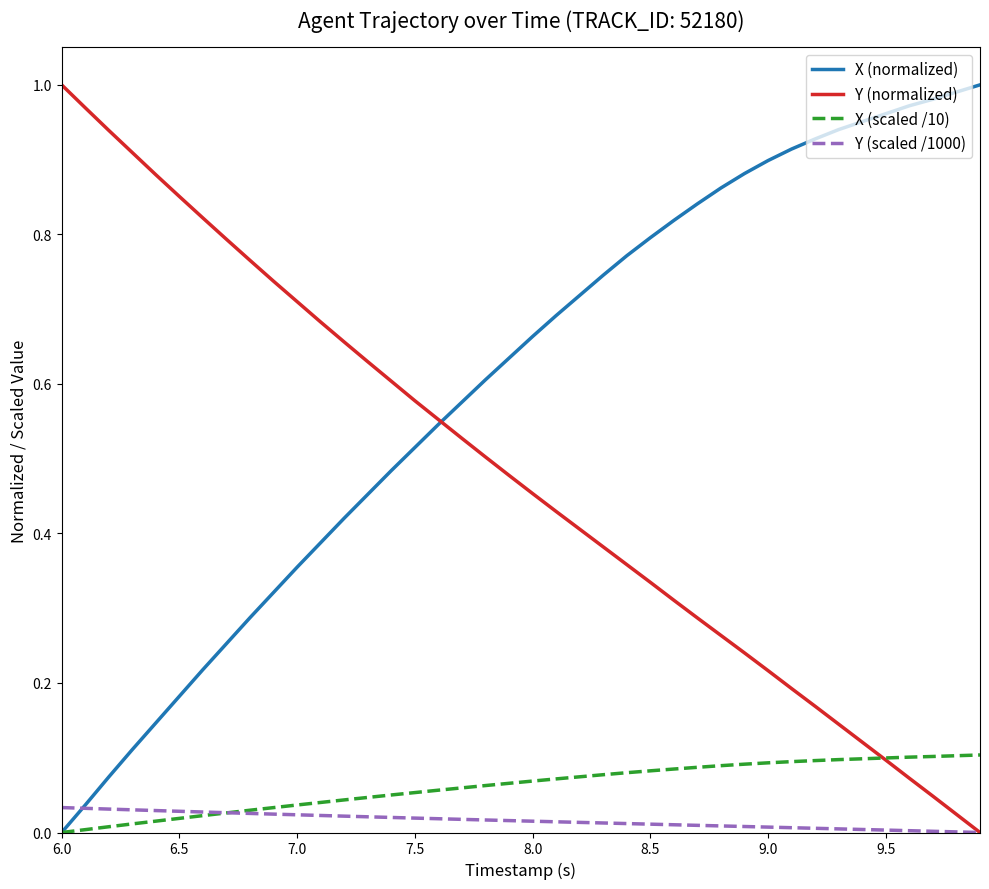

Which series has the largest total across all categories?

X (normalized)